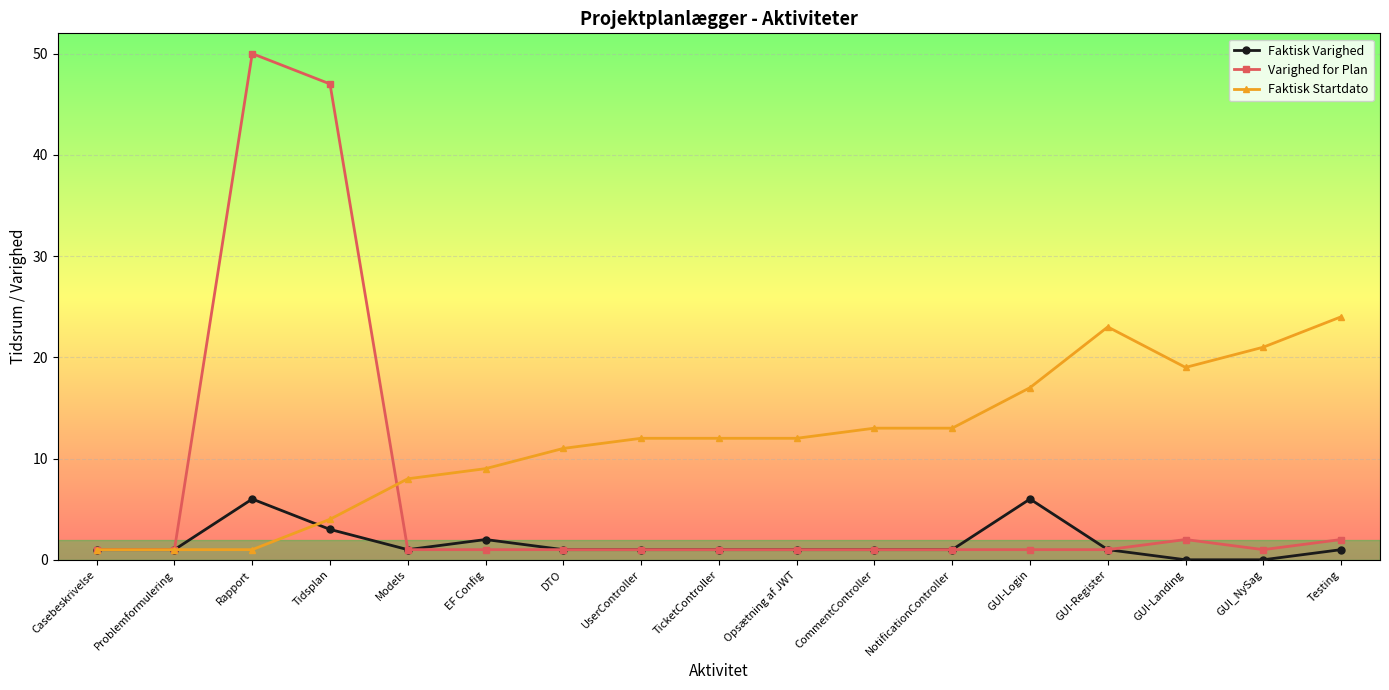

Rank the series at Rapport from highest to lowest value.

Varighed for Plan, Faktisk Varighed, Faktisk Startdato